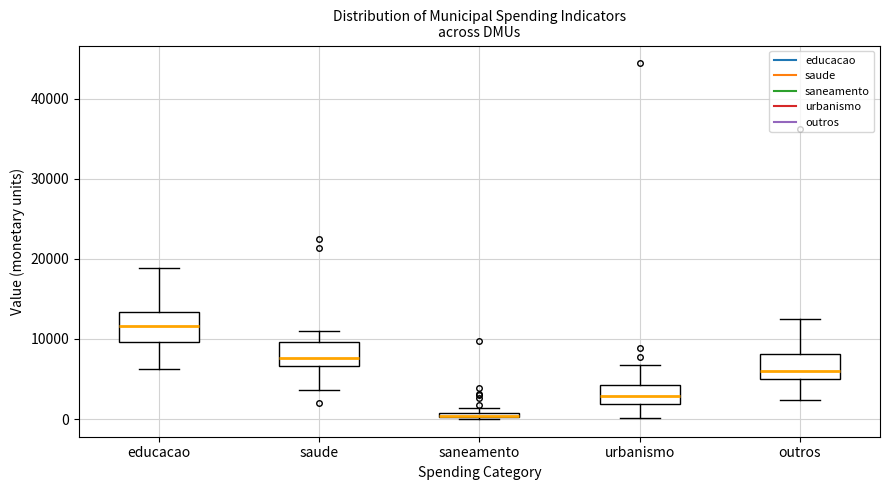

Where is the lower edge of the box for saude on the y-axis? The values are not printed on the chart, so give them approximately, as read against the axis.

7000